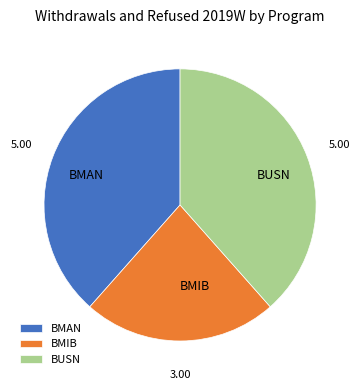

Is it true that BUSN is 25% of the pie?

False